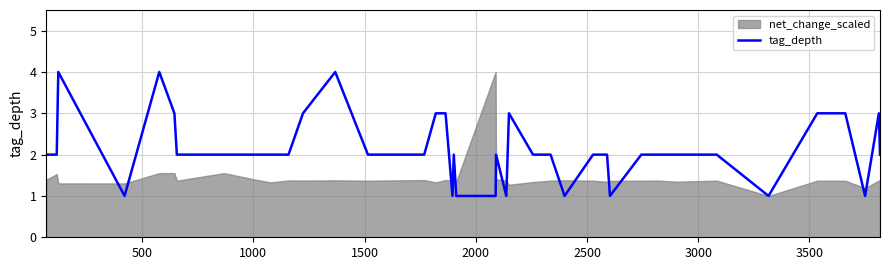

What is the maximum value shown in the chart?

4